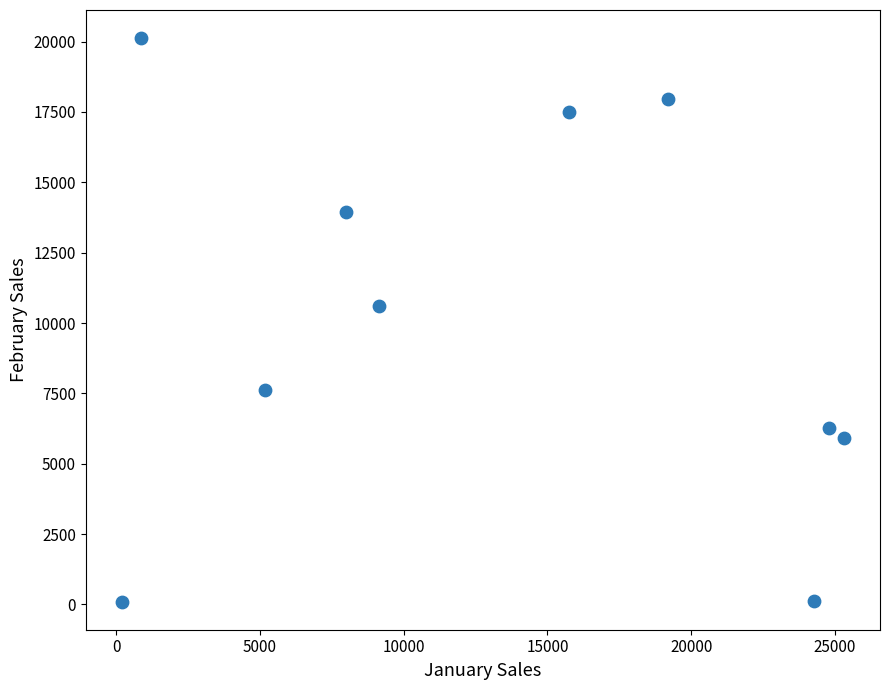

What Y value in the scatter plot is closest to 10112?

10592.0